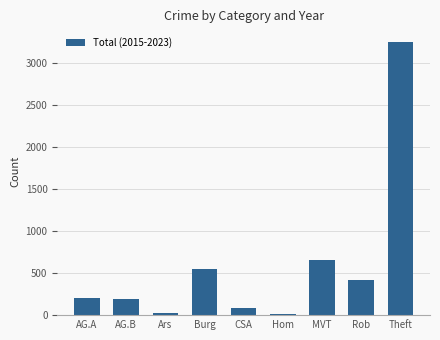

What position from the right is Rob?

2